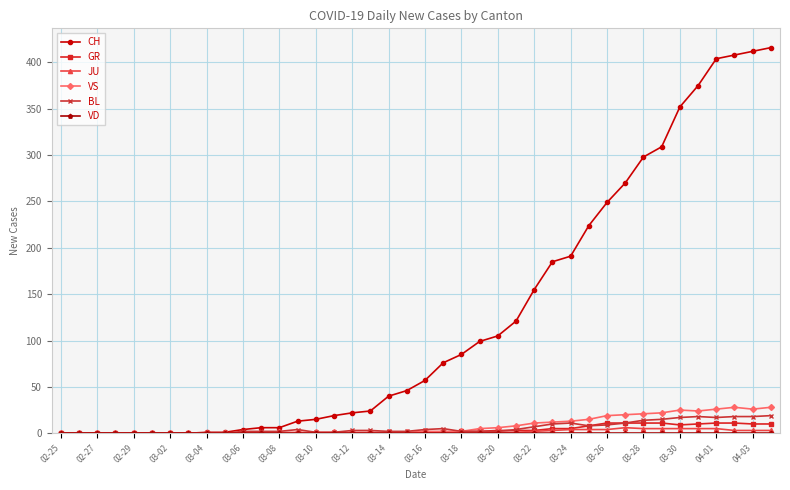

At how many categories does at least one series exceed 293?

8